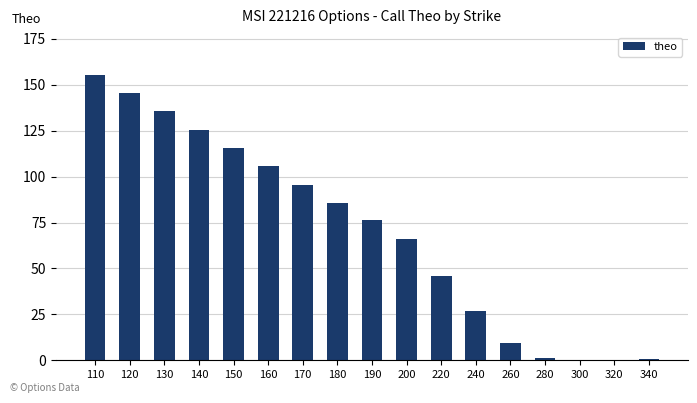

What is the sum of the values at 110 and 150?

270.9